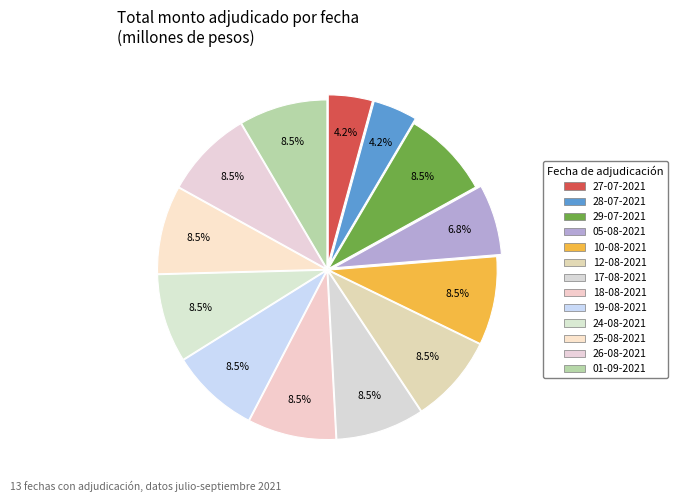

To the nearest percent, what percentage of the pie is 25-08-2021?

8%